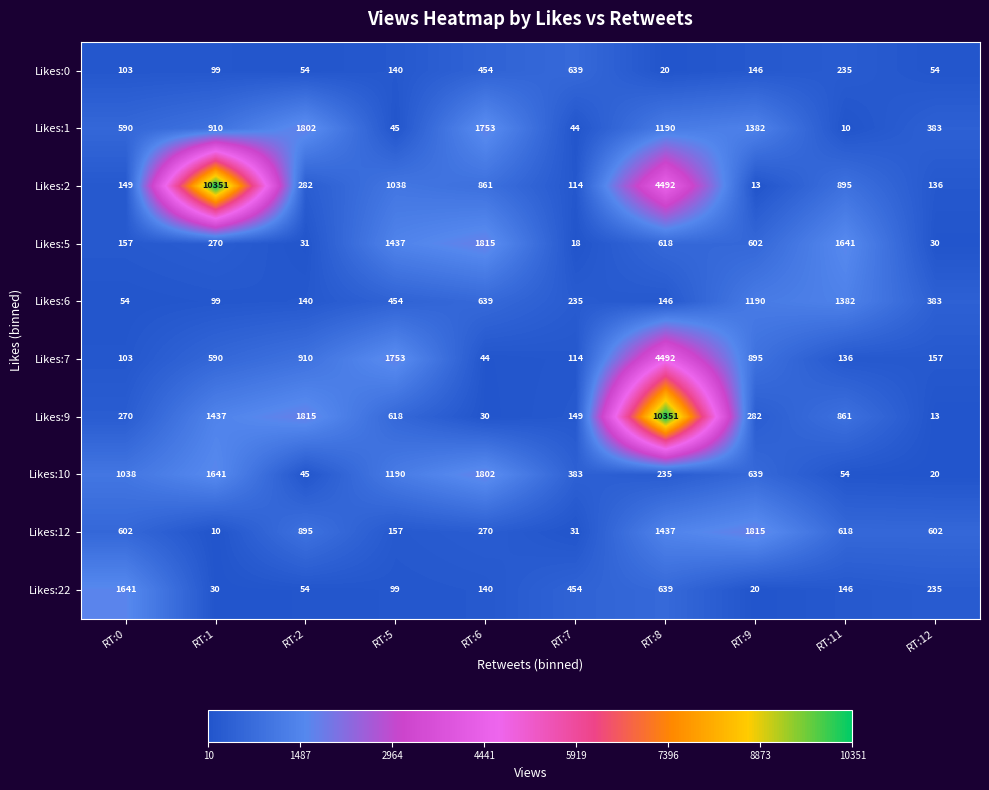

What value does the Likes:10 series have at RT:8?

235